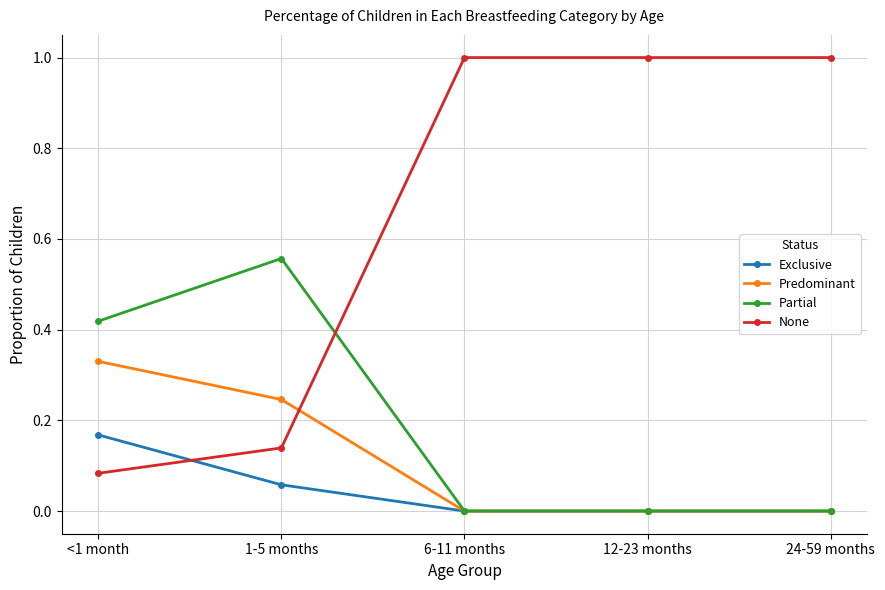

Which series has the largest range (max minus min)?

None